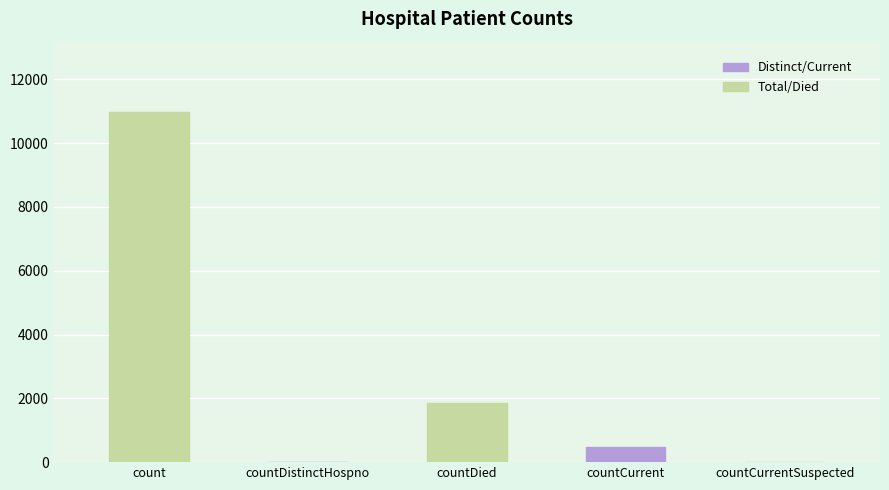

Are the bars horizontal?

No